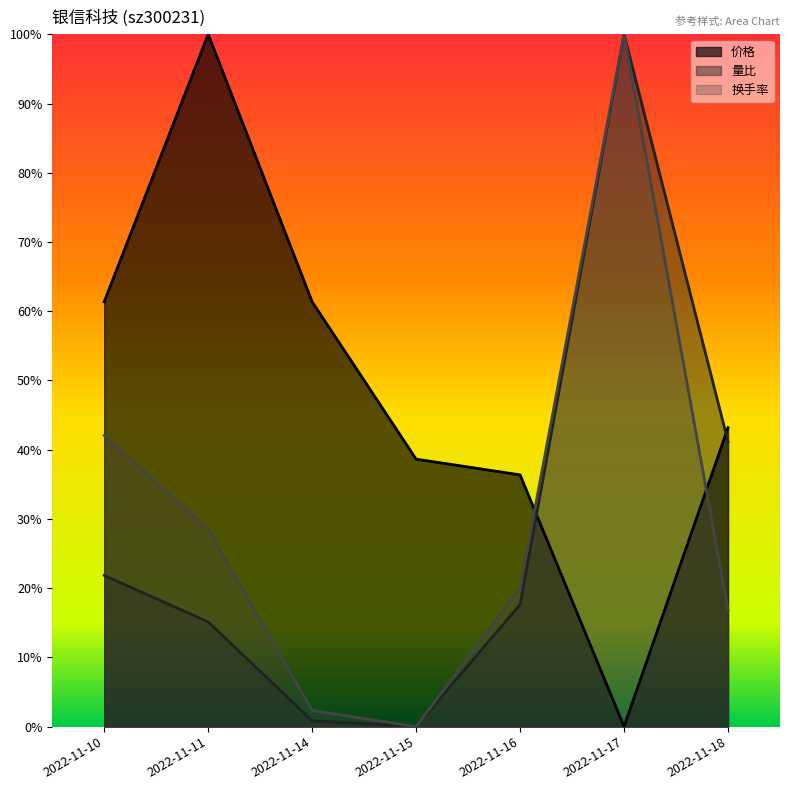

Reading right to left, transcribe all the data shown in this chart.

价格: 0.4	0.0	0.4	0.4	0.6	1.0	0.6
量比: 0.4	1.0	0.2	0.0	0.0	0.2	0.2
换手率: 0.2	1.0	0.2	0.0	0.0	0.3	0.4